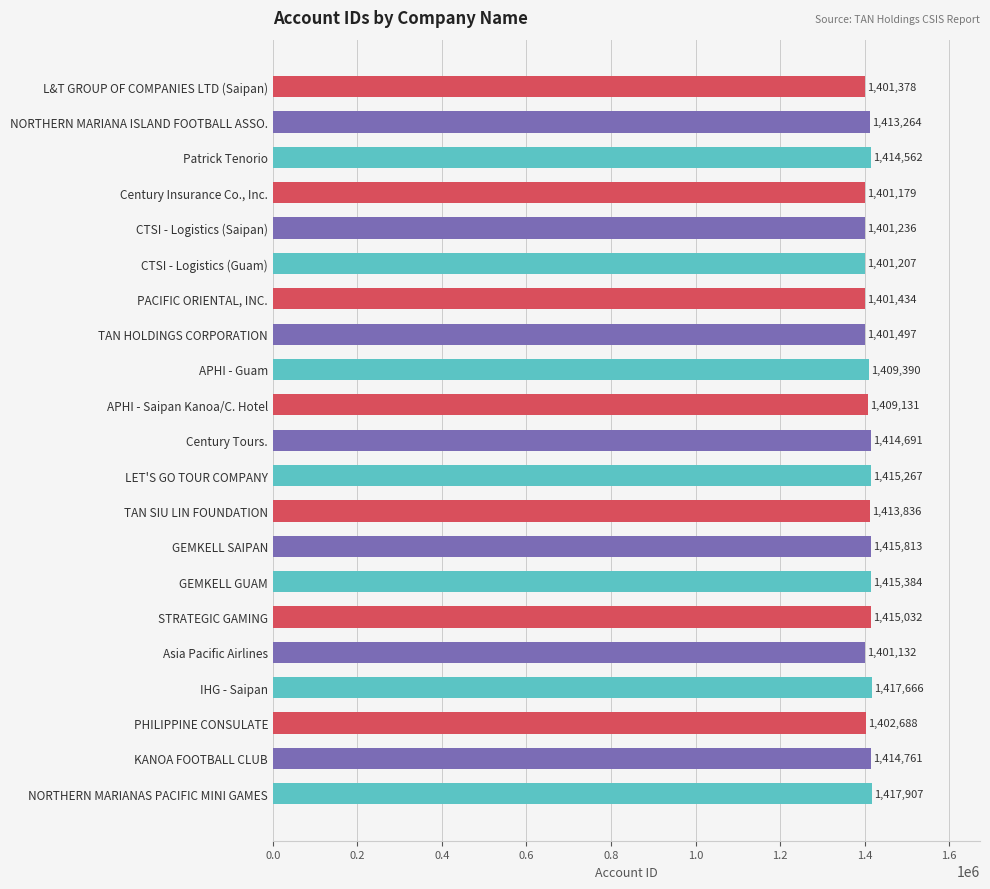

What is the average value?

1409450